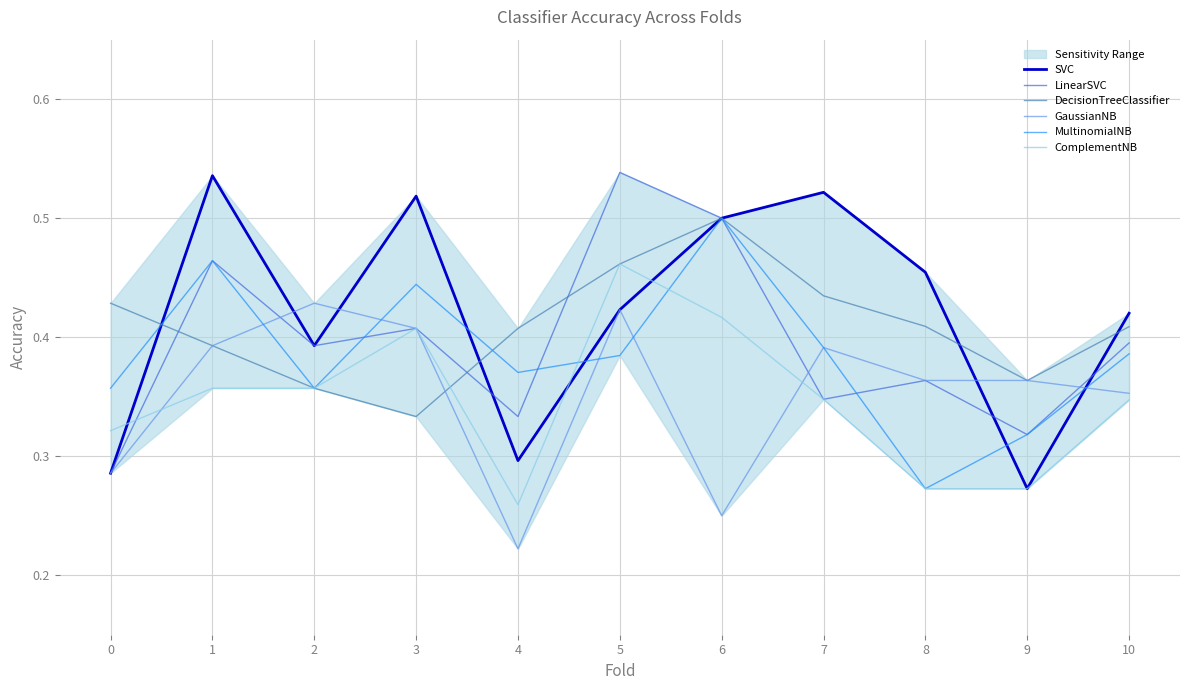

How many categories are shown in the chart?

11